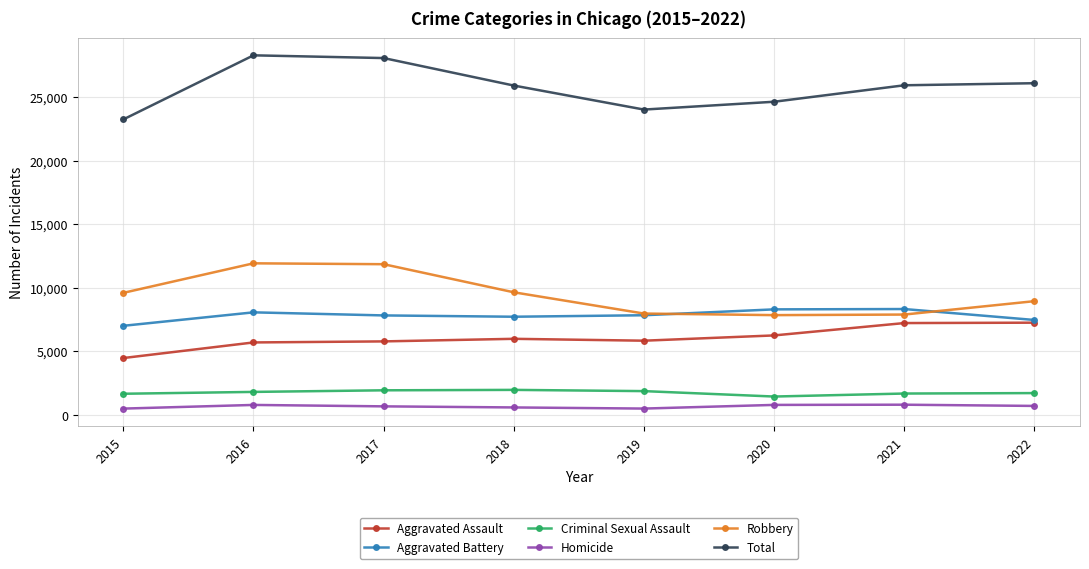

Count the number of categories in the chart.

8